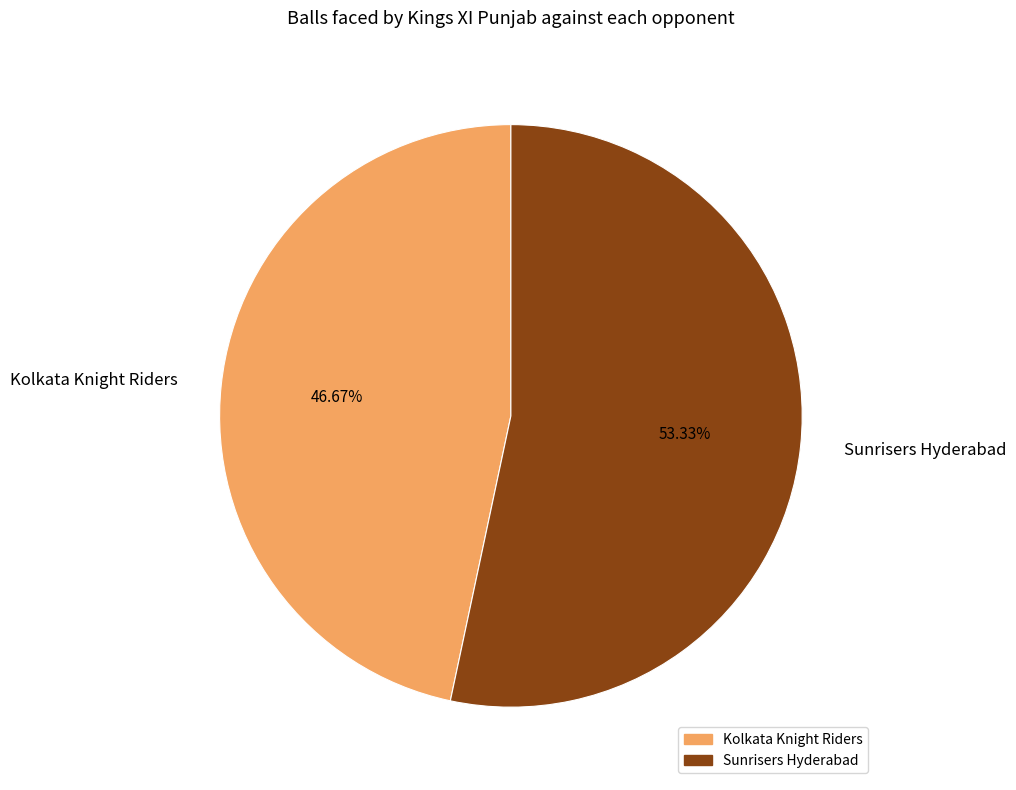

To the nearest percent, what is the average slice percentage?

50%